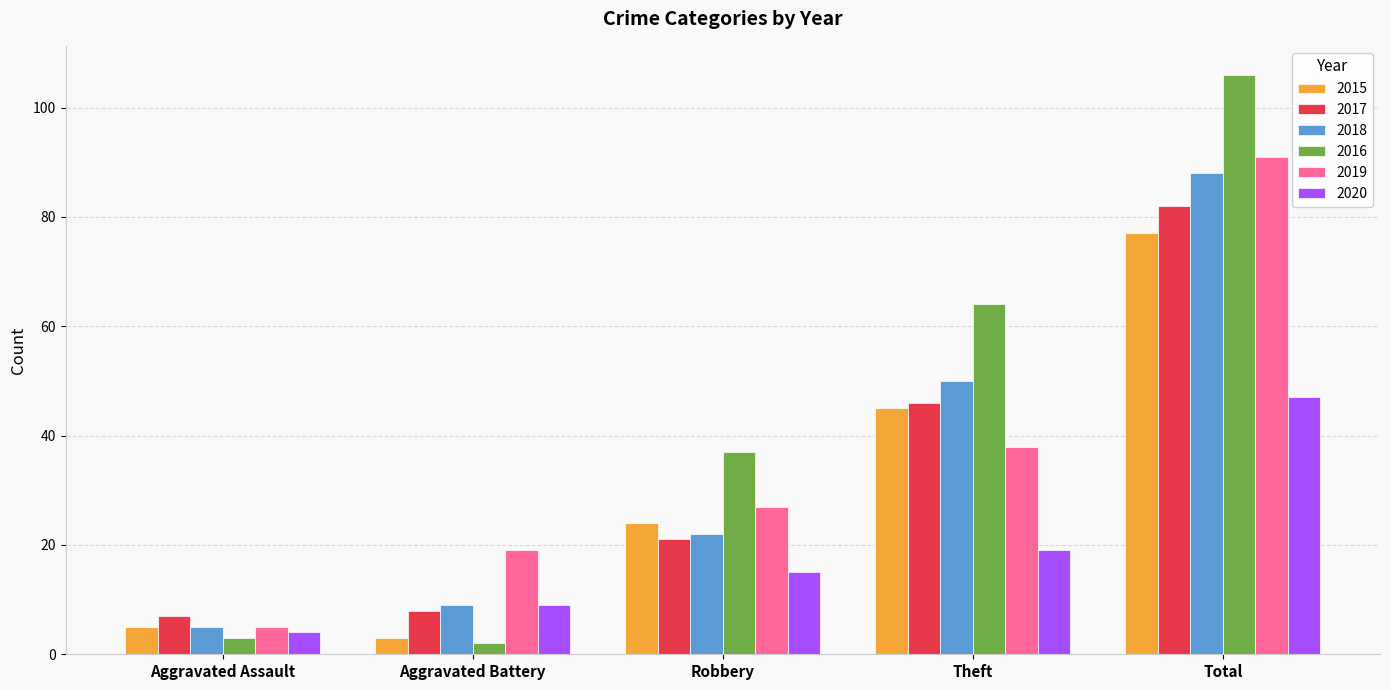

What is the value of the 2016 bar at the 5th from the left?

106